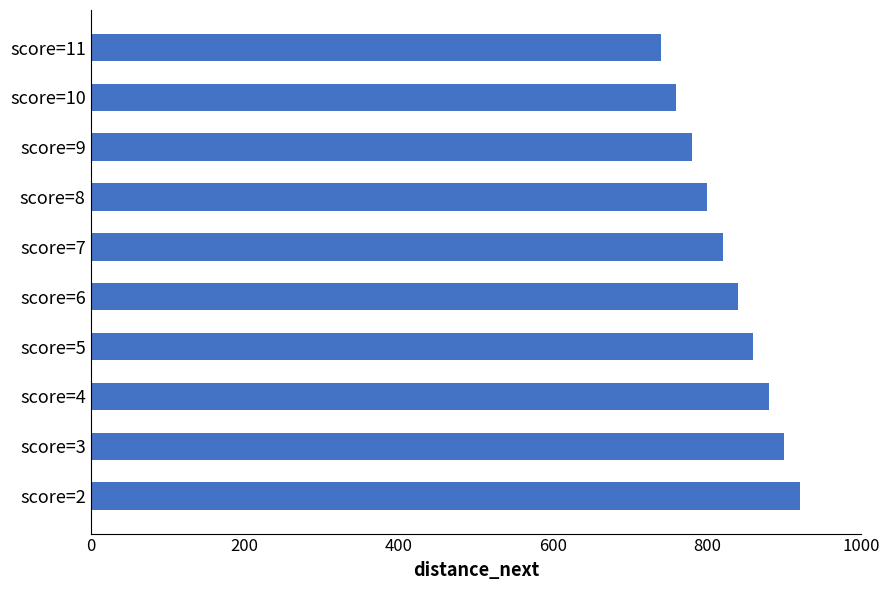

Read the value at score=7.

820